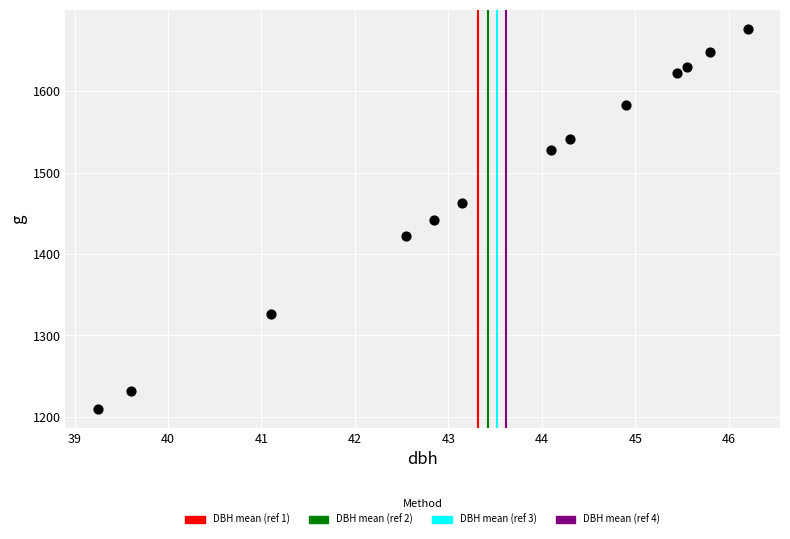

What is the range of Y values (max minus min)?

466.4